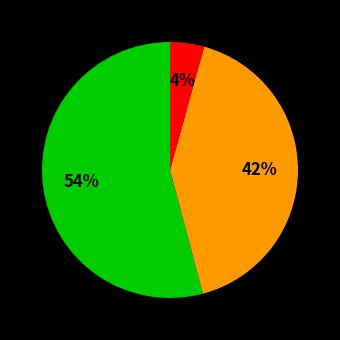

How many slices are in this pie chart?

3